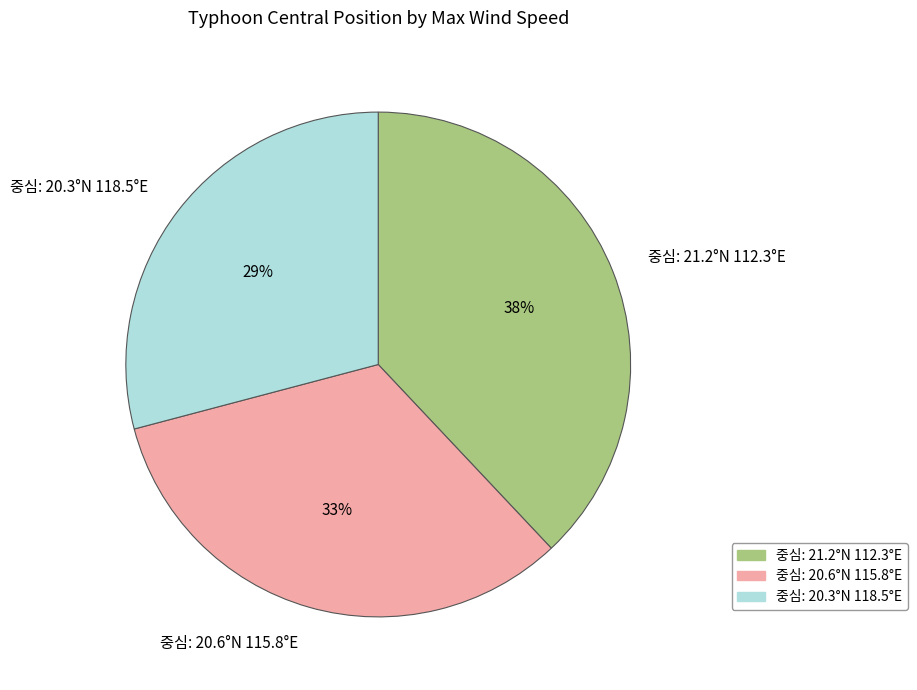

The 중심: 20.3°N 118.5°E slice represents 29% of the pie. True or false?

True